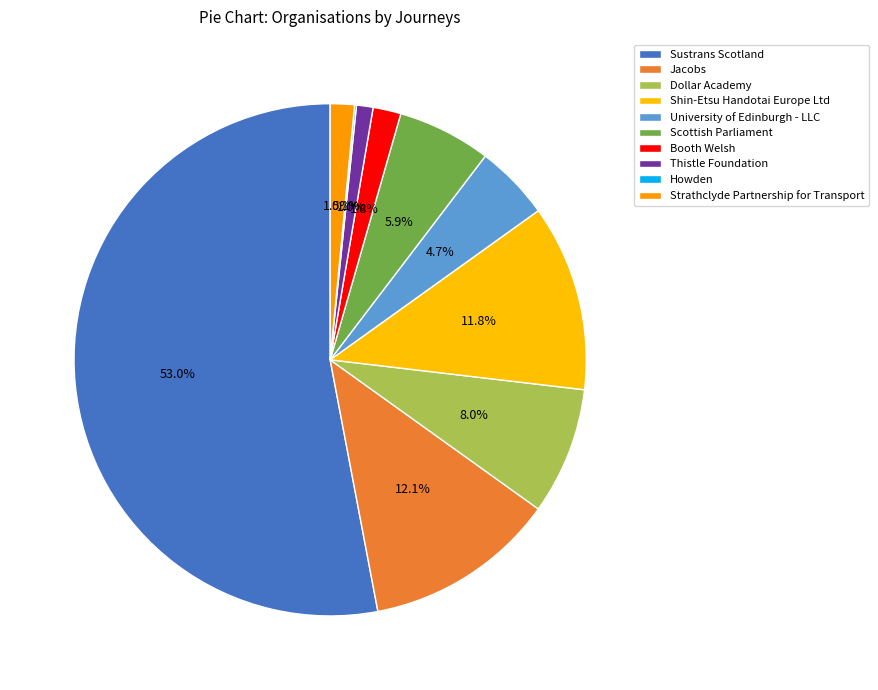

To the nearest percent, what portion does Shin-Etsu Handotai Europe Ltd represent?

12%